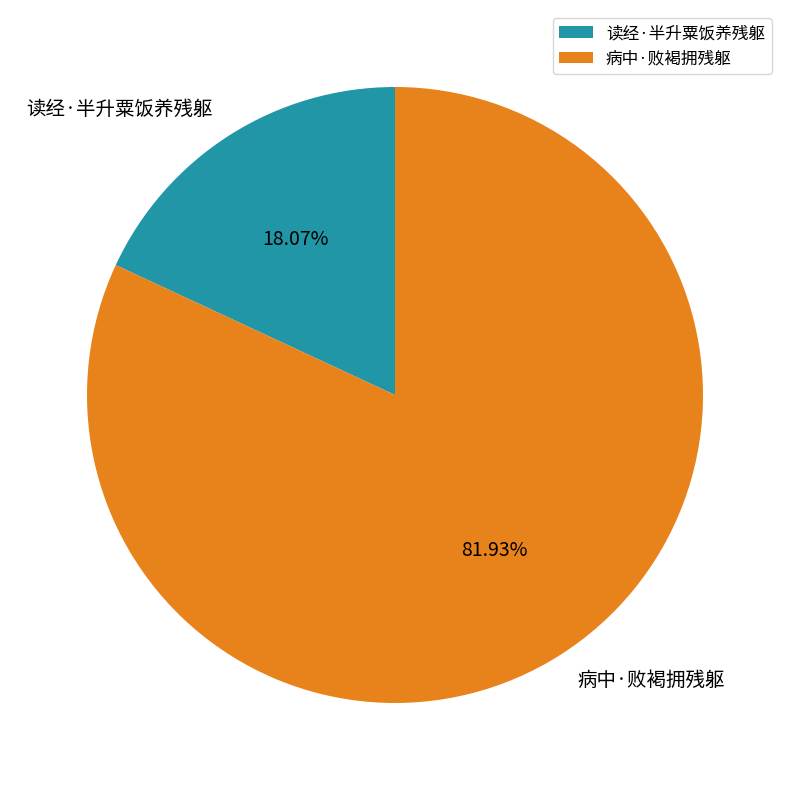

How many slices are in this pie chart?

2